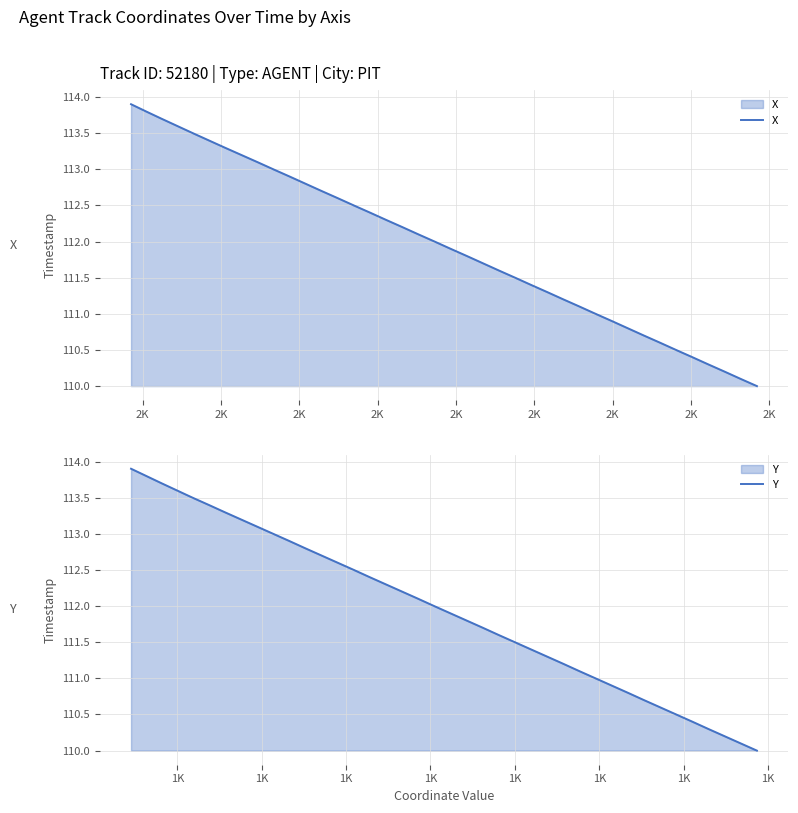

Which category has the lowest value across all series?

2K